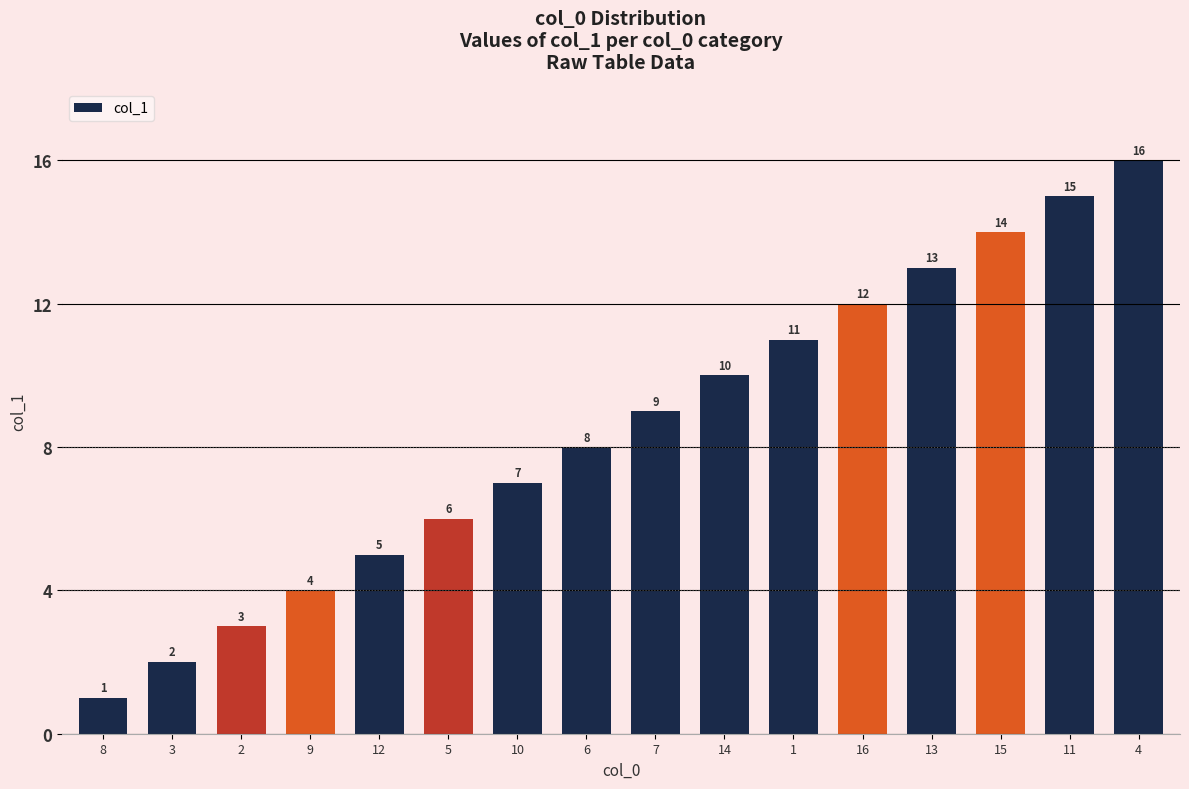

The chart shows a value of 3 at 12. True or false?

False